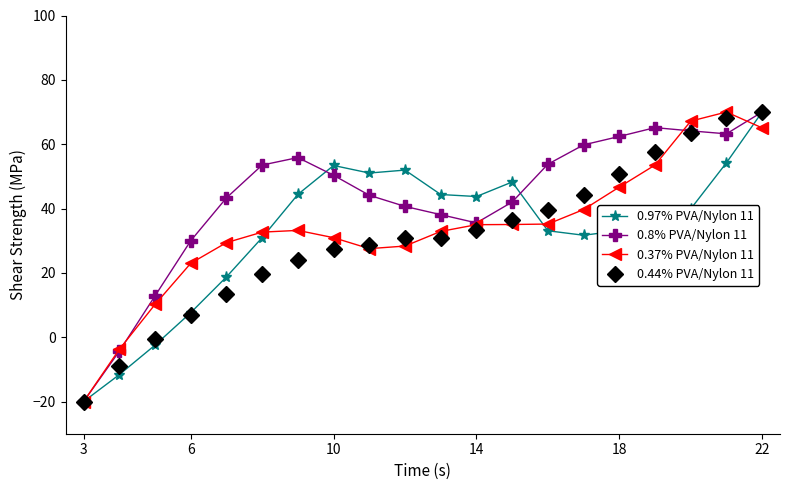

What is the value of the 0.8% PVA/Nylon 11 point at the 3rd from the left?

12.8